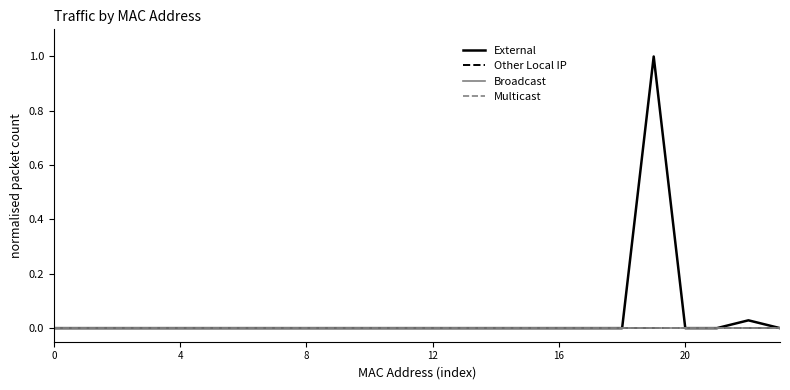

Does the chart display data point markers on the line(s)?

No